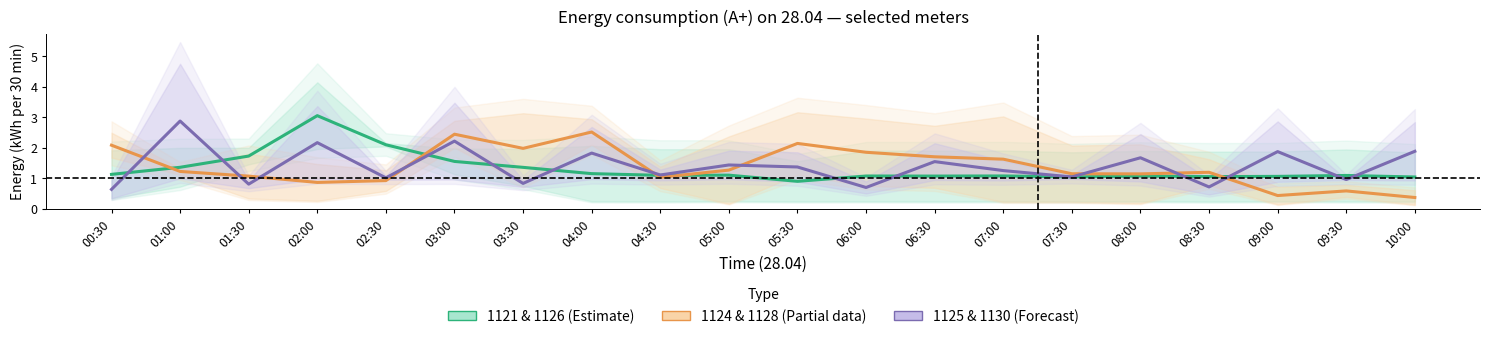

True or false: 1125 & 1130 (Forecast) has a value of 2.9 at 01:00.

True